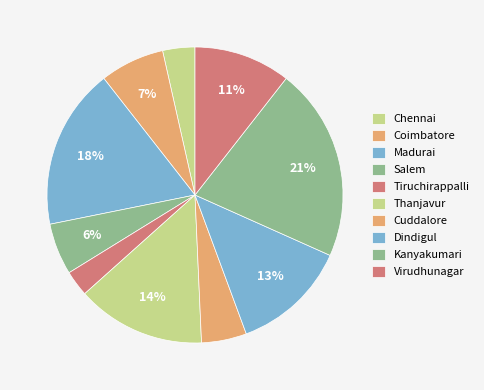

What portion of the pie excludes Madurai?

82.4%